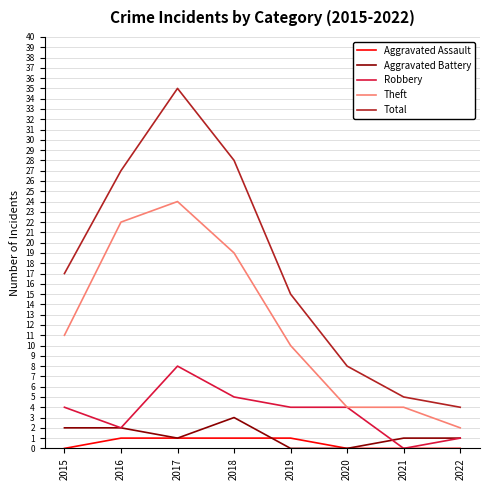

Which series has the widest spread of values?

Total